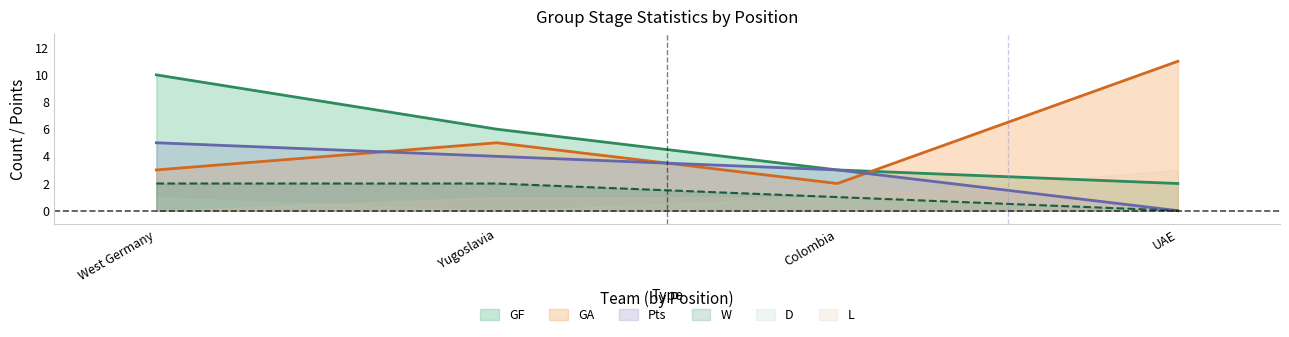

True or false: W and Pts cross at least once.

False